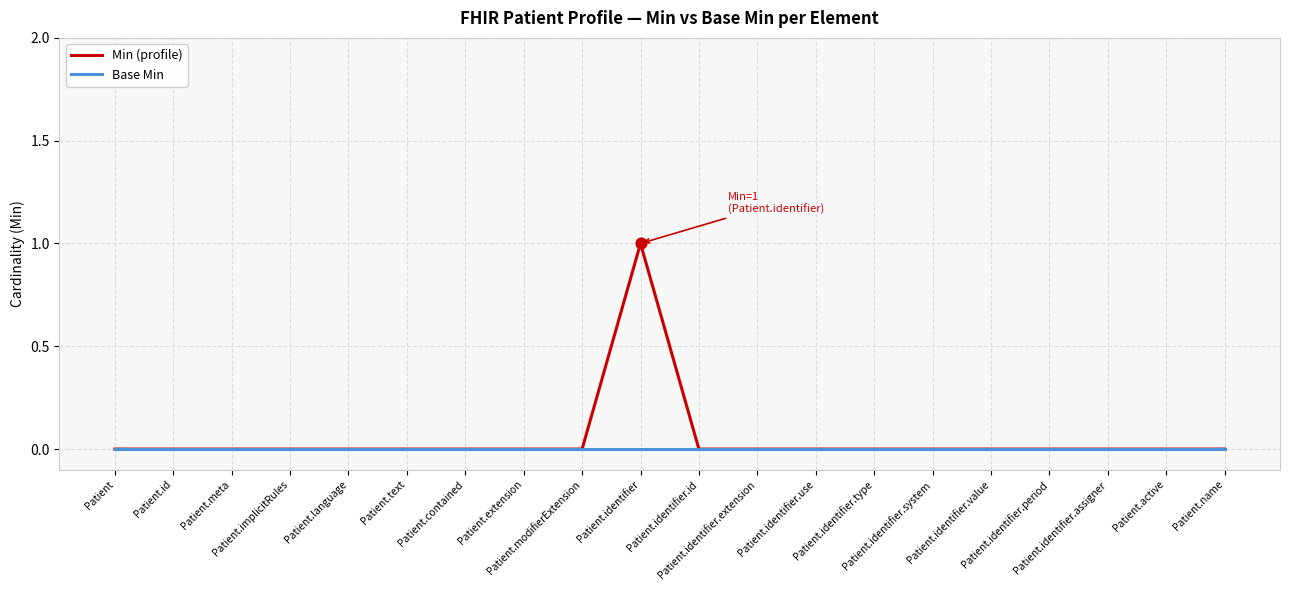

Which series has the widest spread of values?

Min (profile)